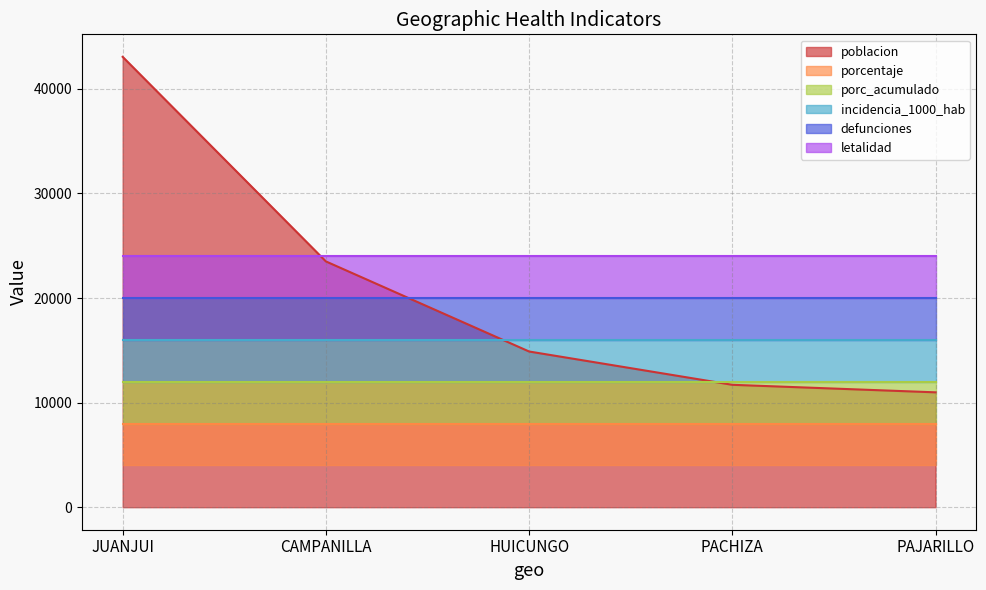

True or false: porcentaje and poblacion intersect in this chart.

False